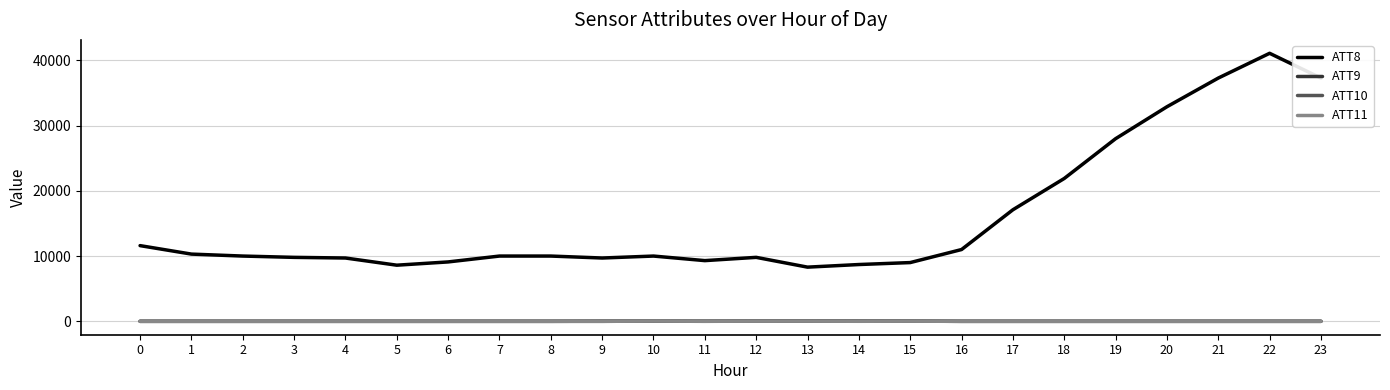

The value of ATT11 at 4 is -10.0. True or false?

True